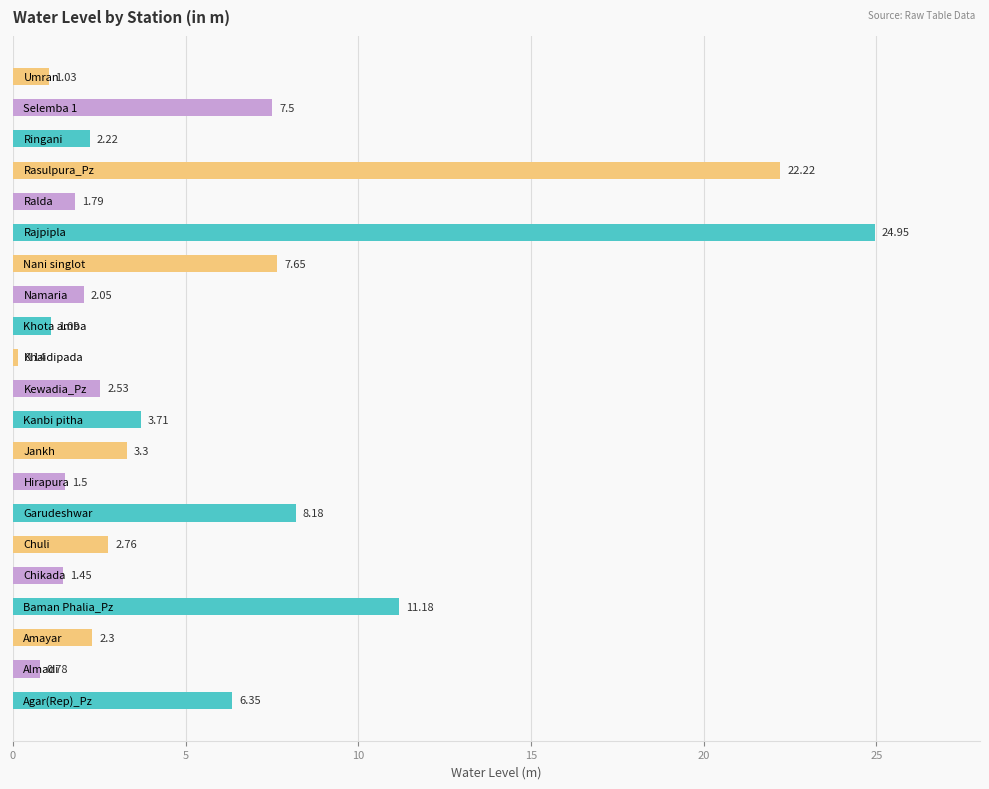

What is the difference between the maximum and minimum values?

24.8